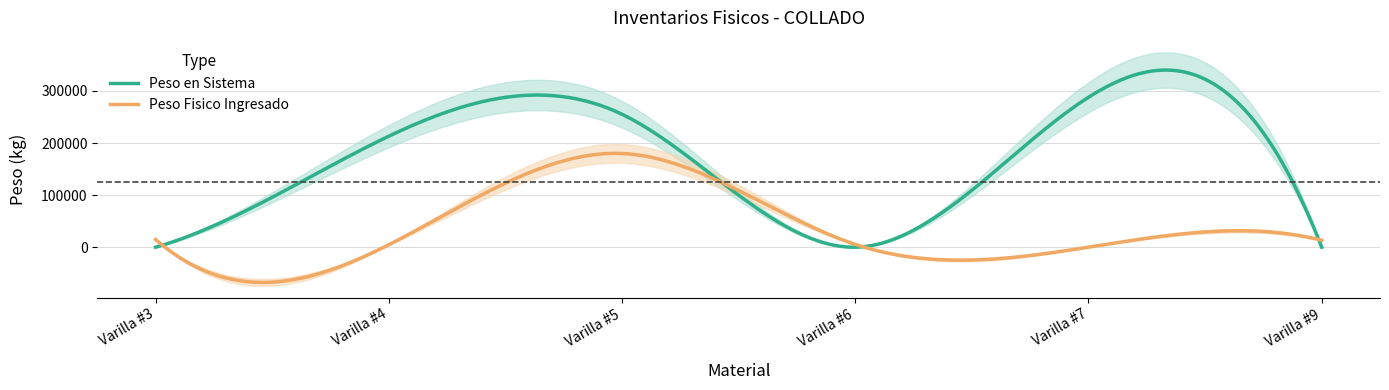

What is the difference between the Peso Fisico Ingresado values at Varilla #3 and Varilla #6?

9404